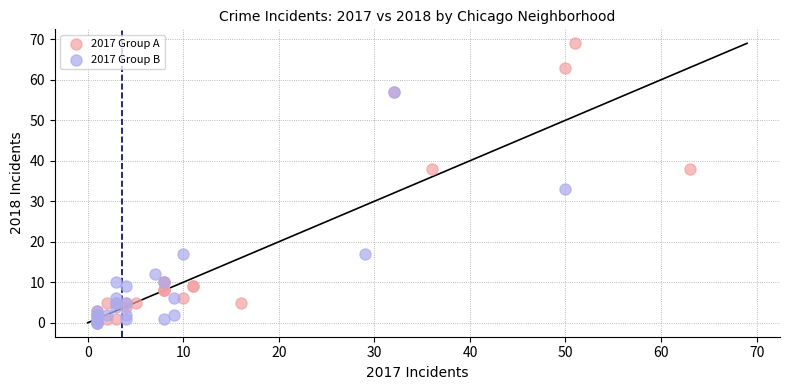

Which series has the widest spread of Y values?

2017 Group A